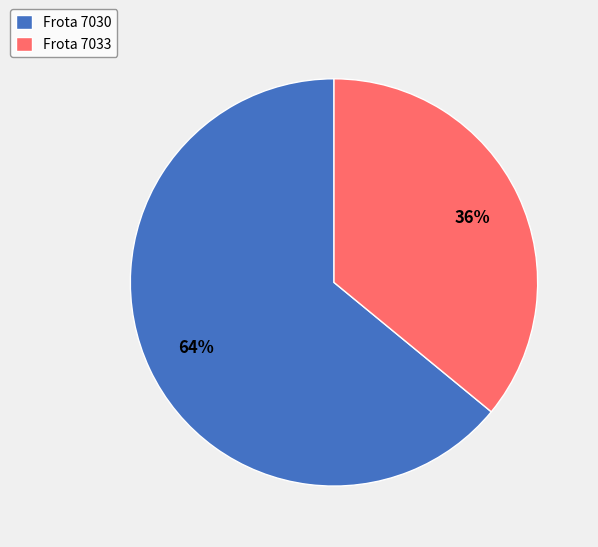

What percentage is the Frota 7030 slice, to the nearest percent?

64%